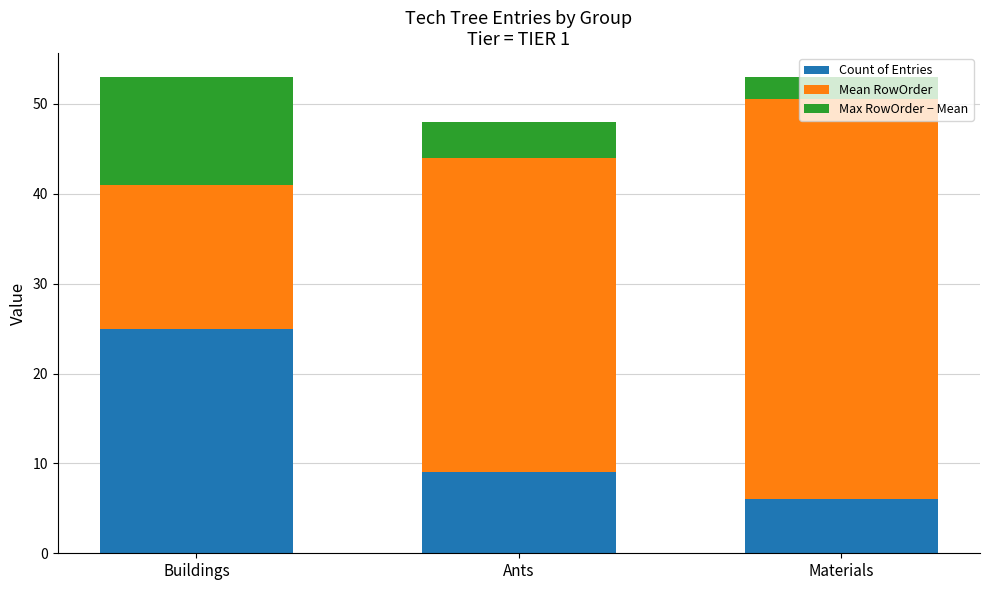

What is the total value across all series at Ants?

48.0